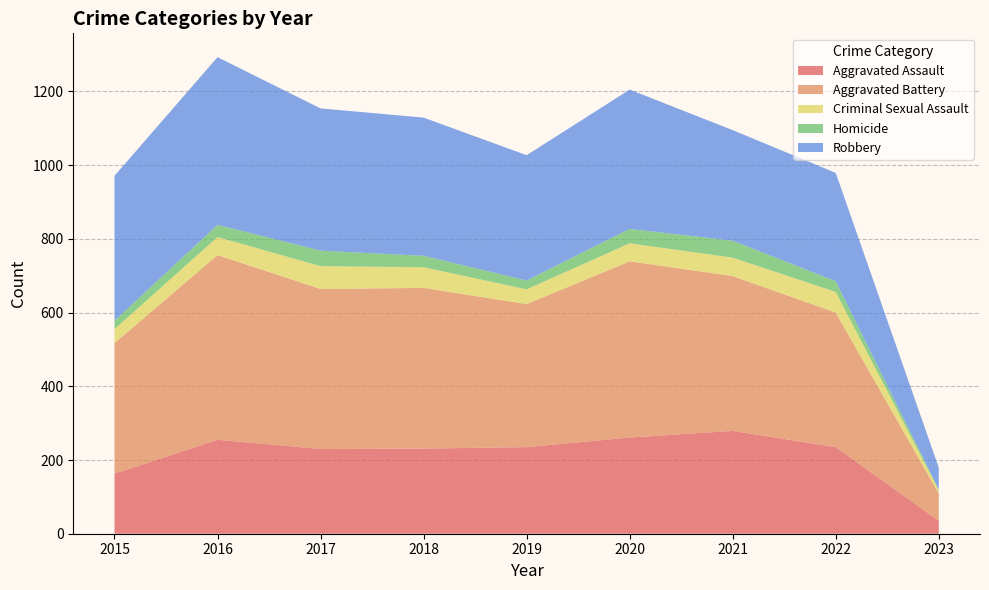

Reading left to right, list all the values displayed in this chart.

Aggravated Assault: 163	255	230	231	235	261	279	235	35
Aggravated Battery: 354	501	434	436	388	478	420	365	74
Criminal Sexual Assault: 38	49	62	56	40	49	50	56	9
Homicide: 23	33	42	31	24	39	46	29	2
Robbery: 393	455	386	375	340	378	300	294	59